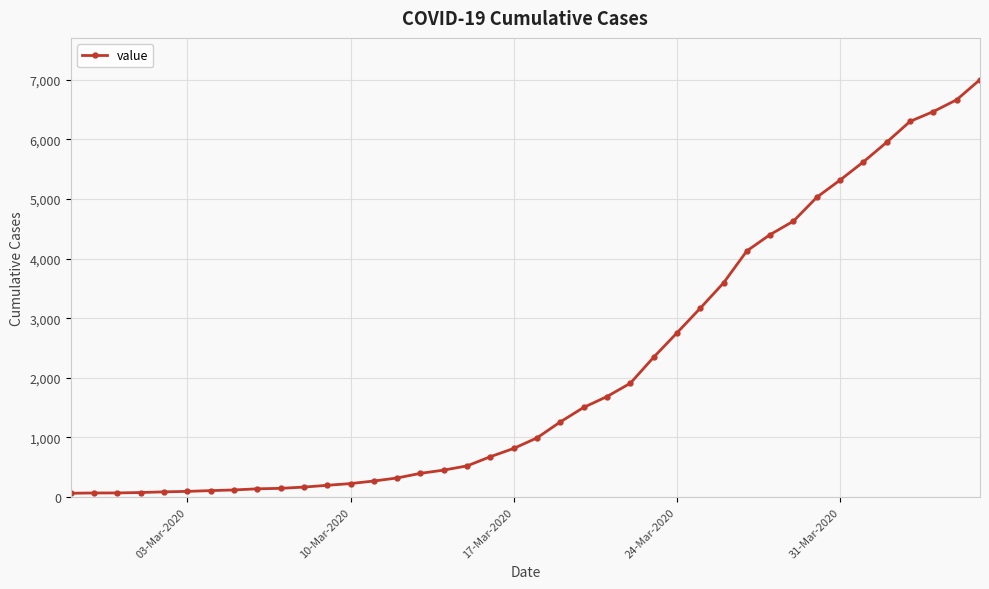

What is the greatest value displayed?

7004